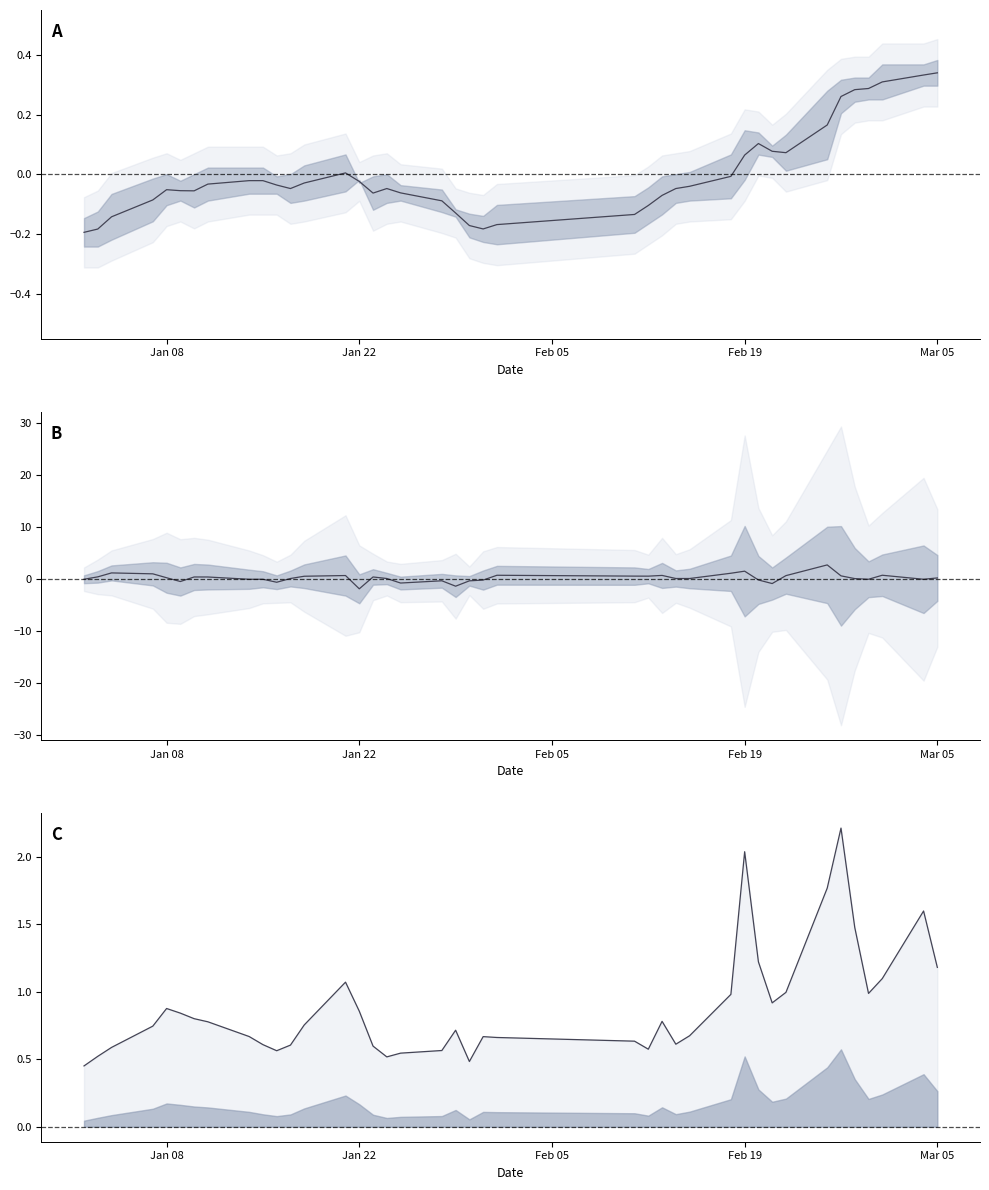

How many times do mid and mid_B cross each other?

13